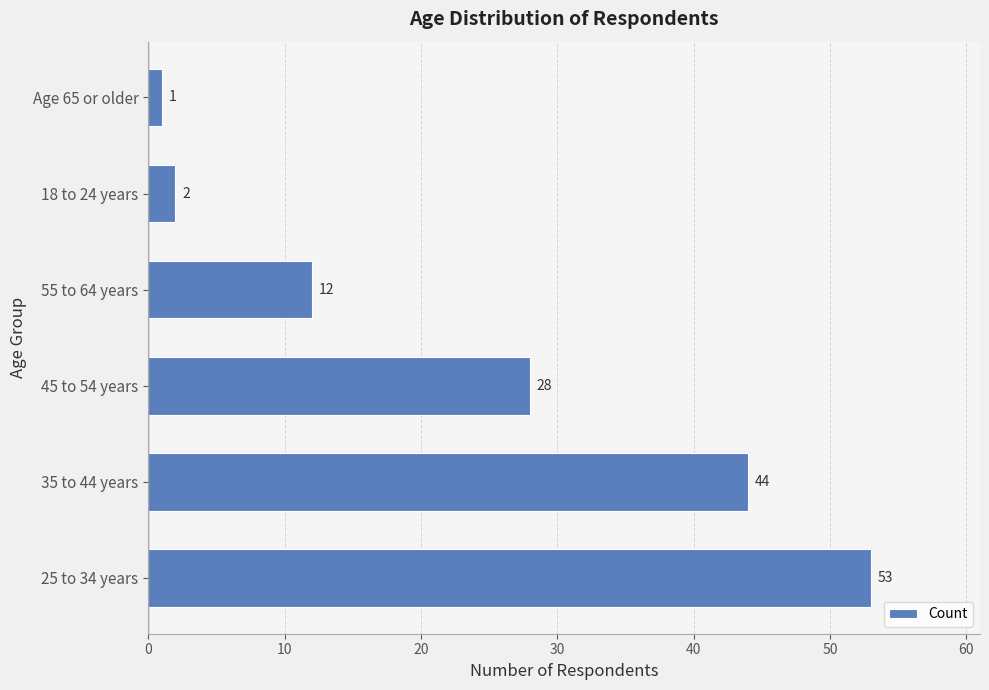

Reading bottom to top, transcribe all the data shown in this chart.

25 to 34 years=53	35 to 44 years=44	45 to 54 years=28	55 to 64 years=12	18 to 24 years=2	Age 65 or older=1